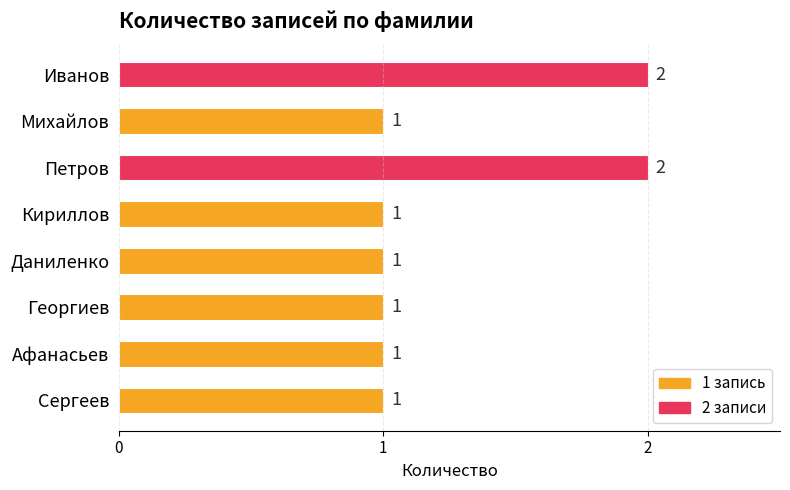

Count the values in the range 1 to 2.

8